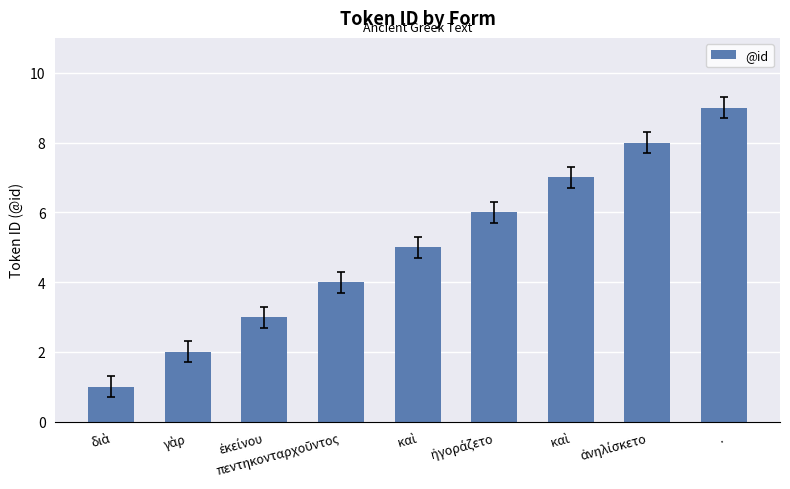

Which label corresponds to the largest value in the chart?

.